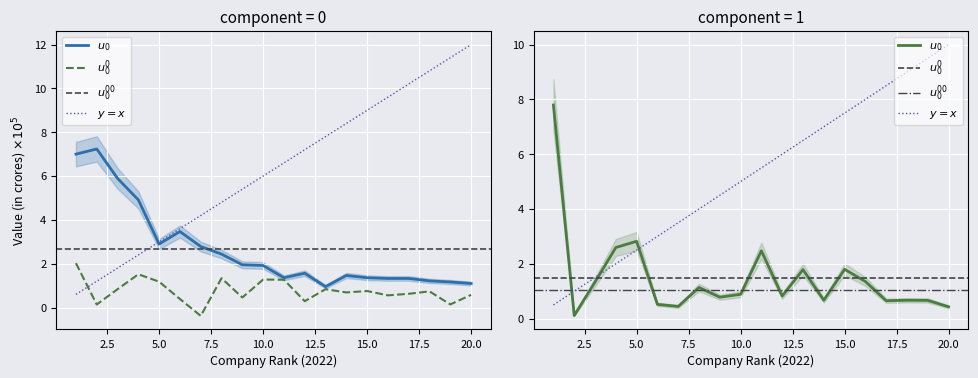

What is the approximate value of Profit at 14?

0.7